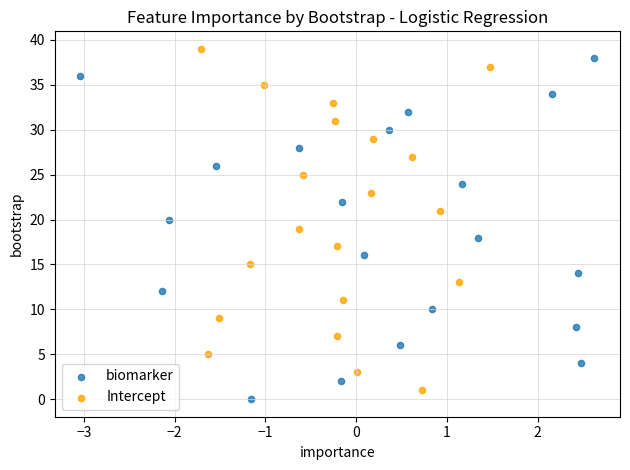

What are all the series names shown in the legend?

biomarker, Intercept